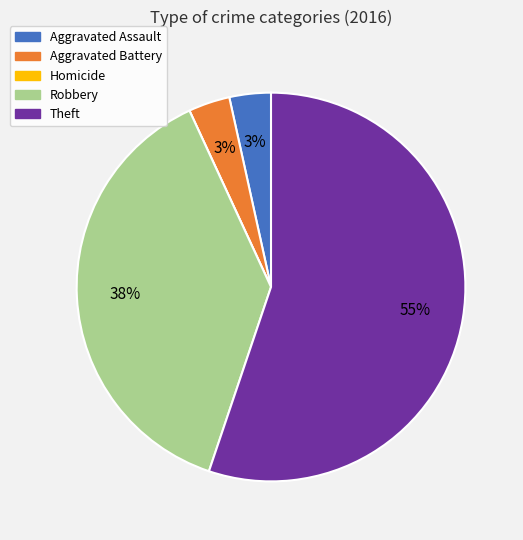

Do Aggravated Battery and Robbery together represent more than half of the pie?

No